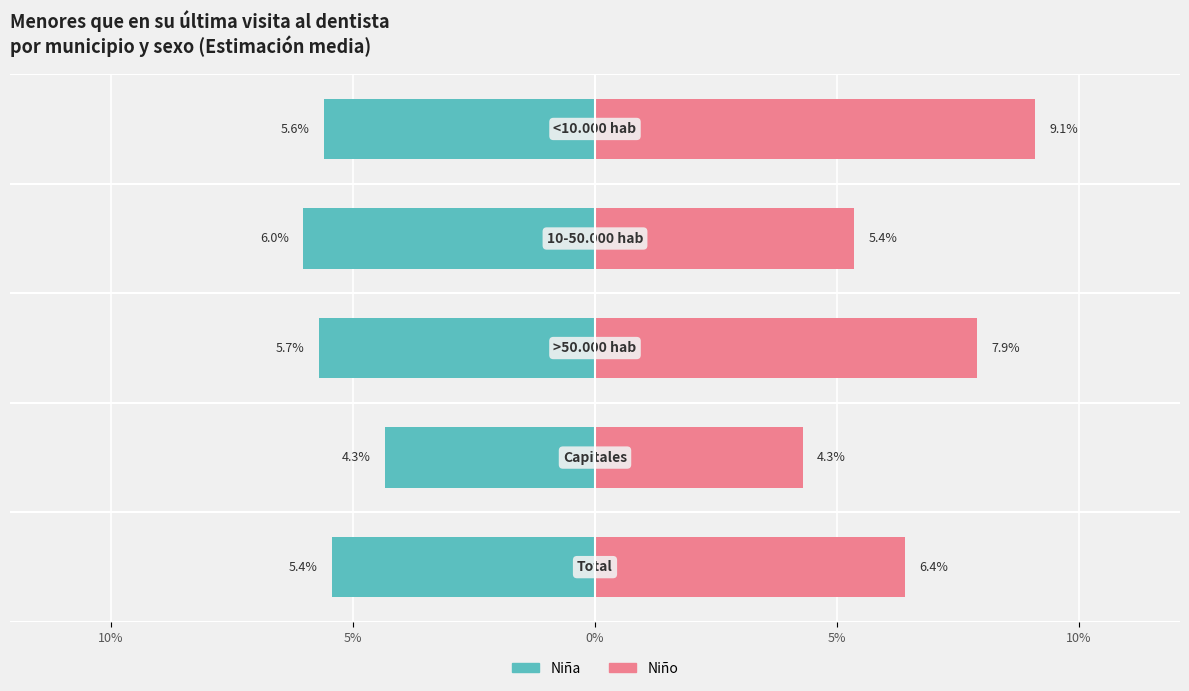

Count the number of categories in the chart.

5